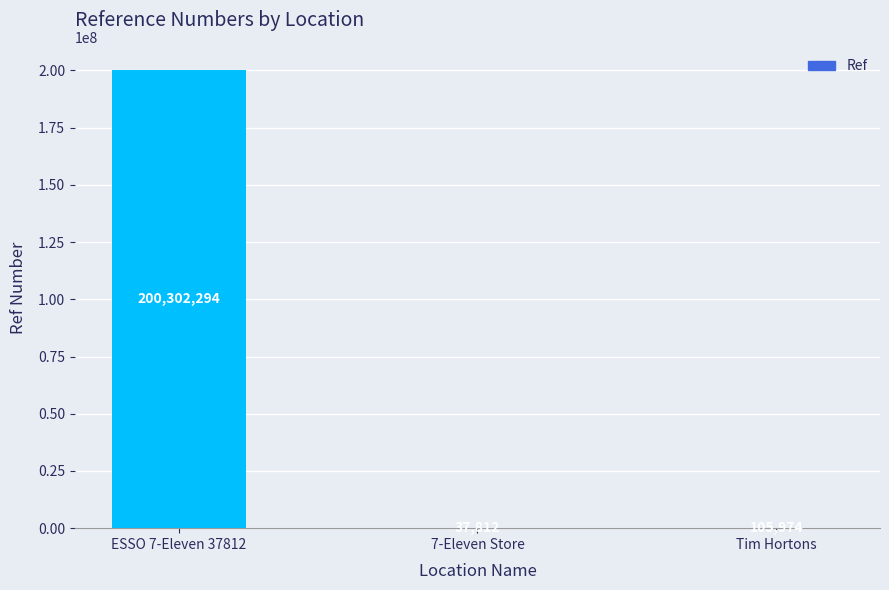

Reading right to left, transcribe all the data shown in this chart.

105974	37812	200302294